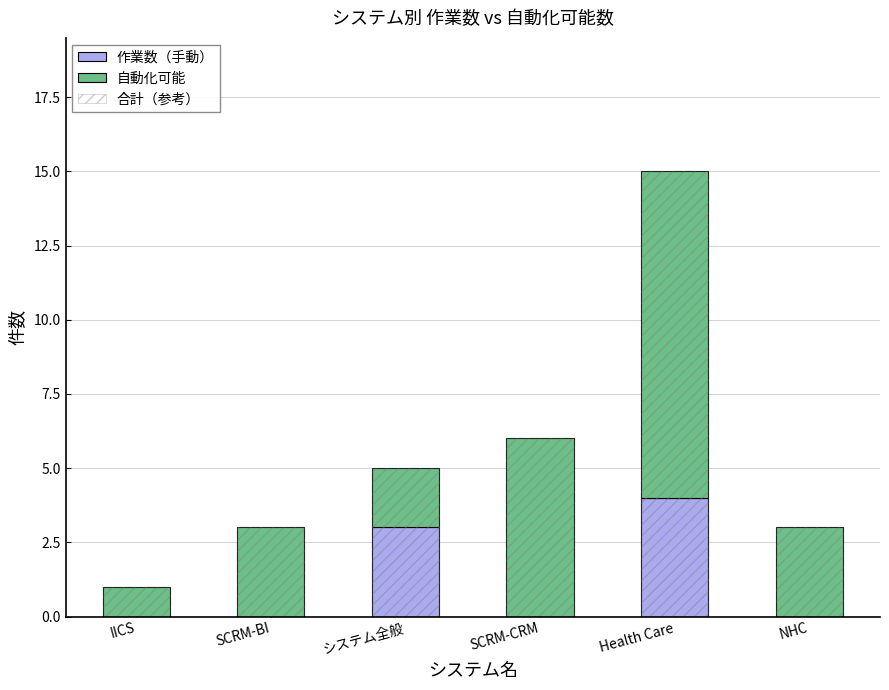

At how many categories does at least one series exceed 8?

1